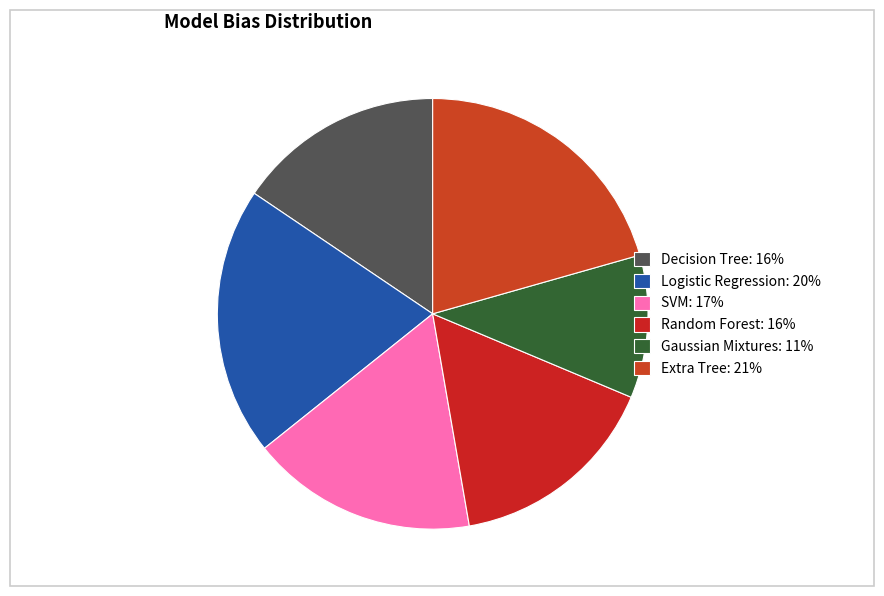

How many segments does this pie chart have?

6